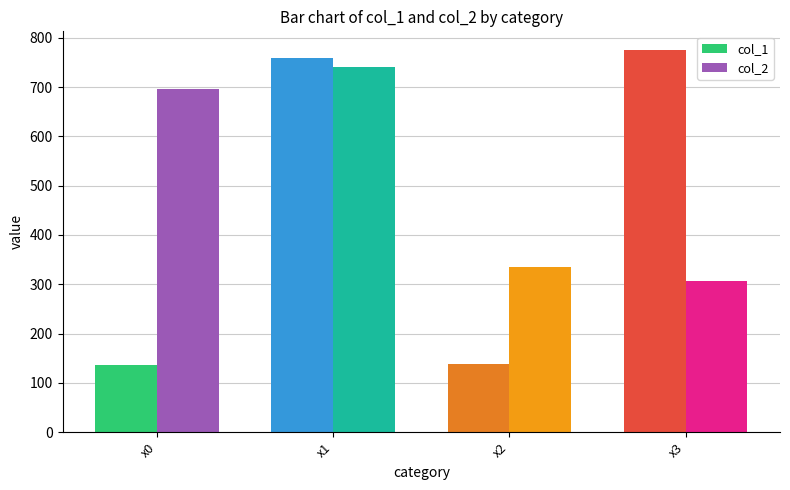

What is the smallest value displayed?

137.1